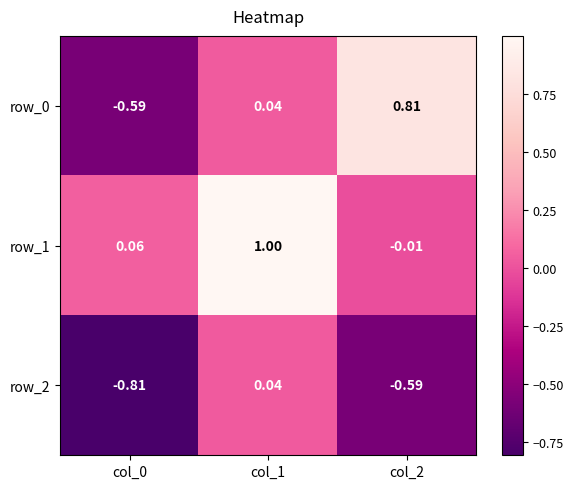

Is the value of row_0 at col_0 greater than the value of row_2 at col_1?

No